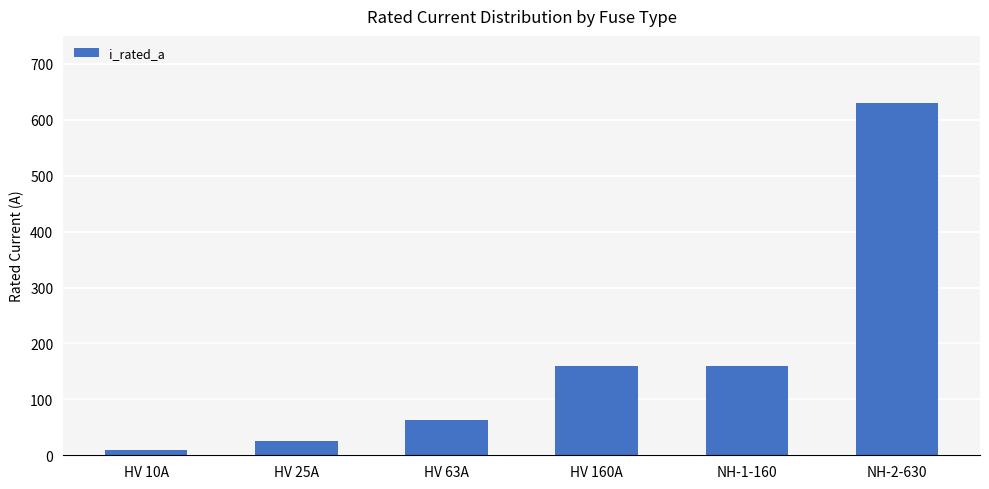

Count the number of data series in this chart.

1